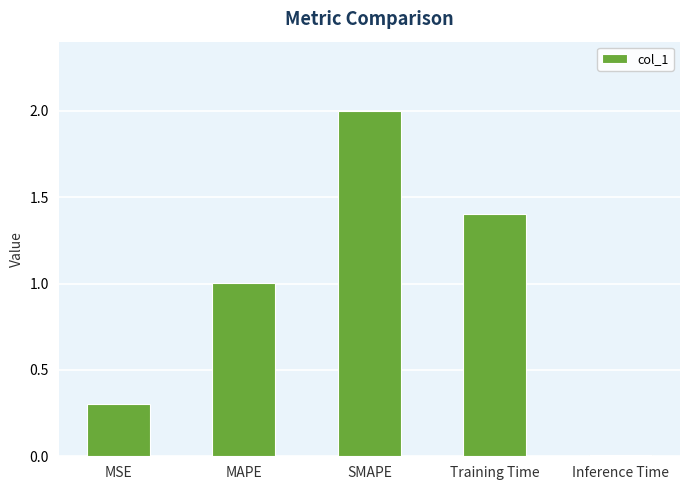

The chart shows a value of 0.9 at Training Time. True or false?

False